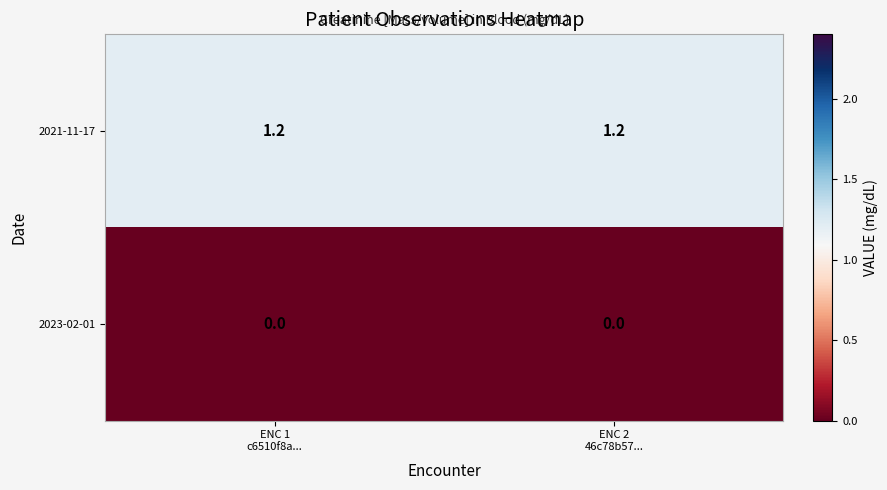

What is the maximum value shown in the chart?

1.2